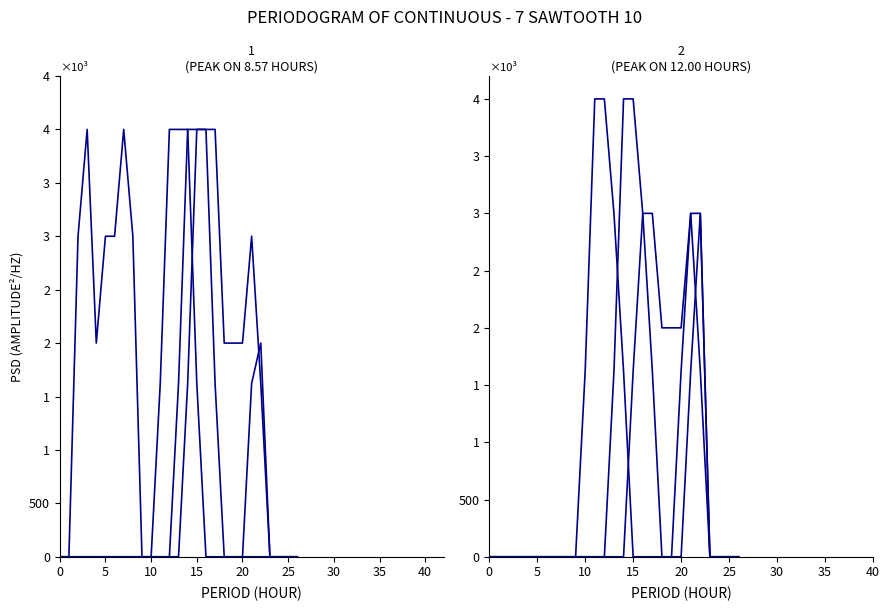

What are all the series names shown in the legend?

col_8, col_10, col_21, col_7, col_9, col_11